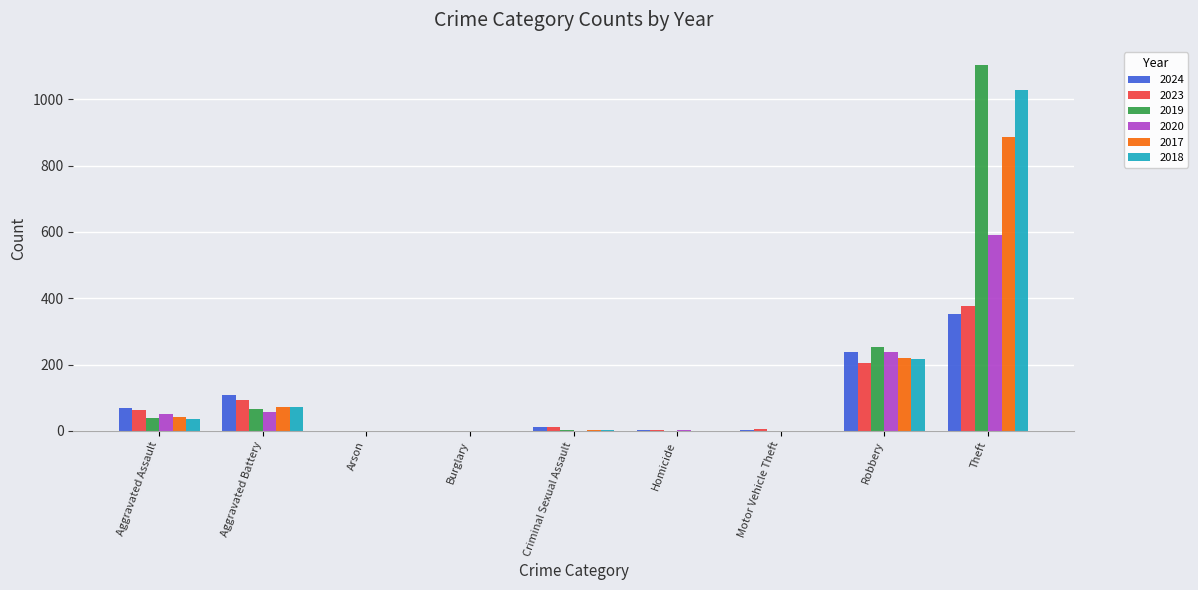

The 2017 series shows 1395 at Theft. True or false?

False